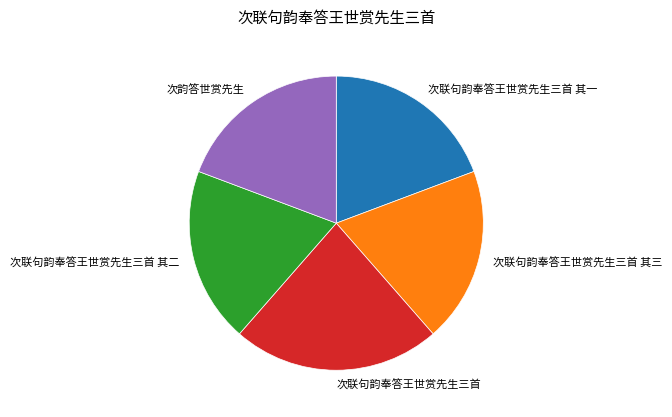

Is there a majority slice in this chart?

No